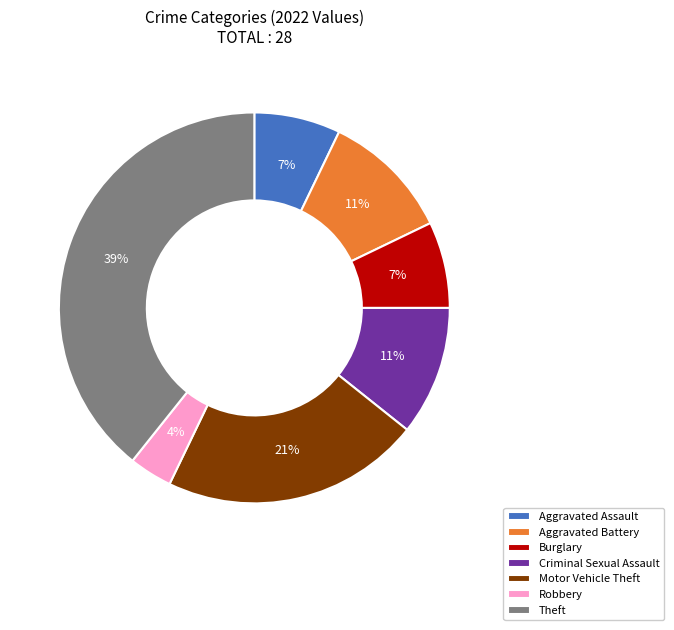

To the nearest percent, what is the combined percentage of Aggravated Assault and Robbery?

11%